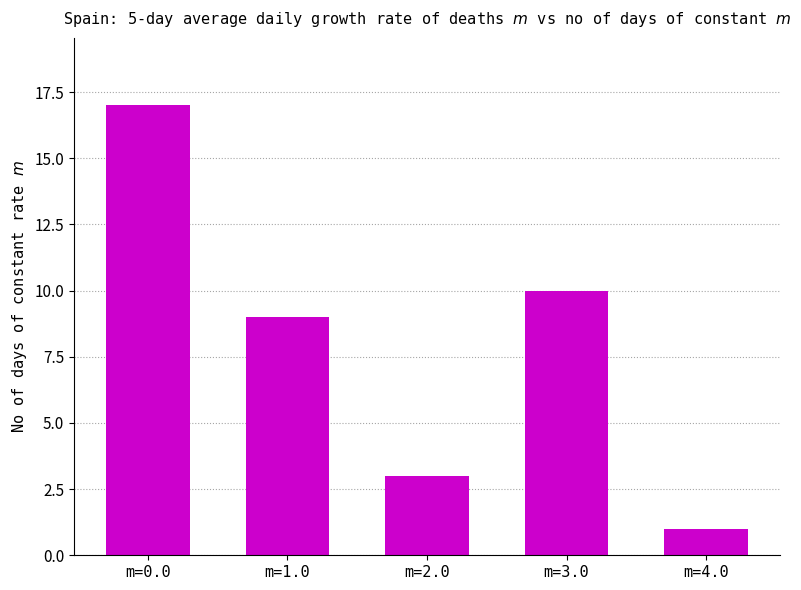

What is the smallest value displayed?

1